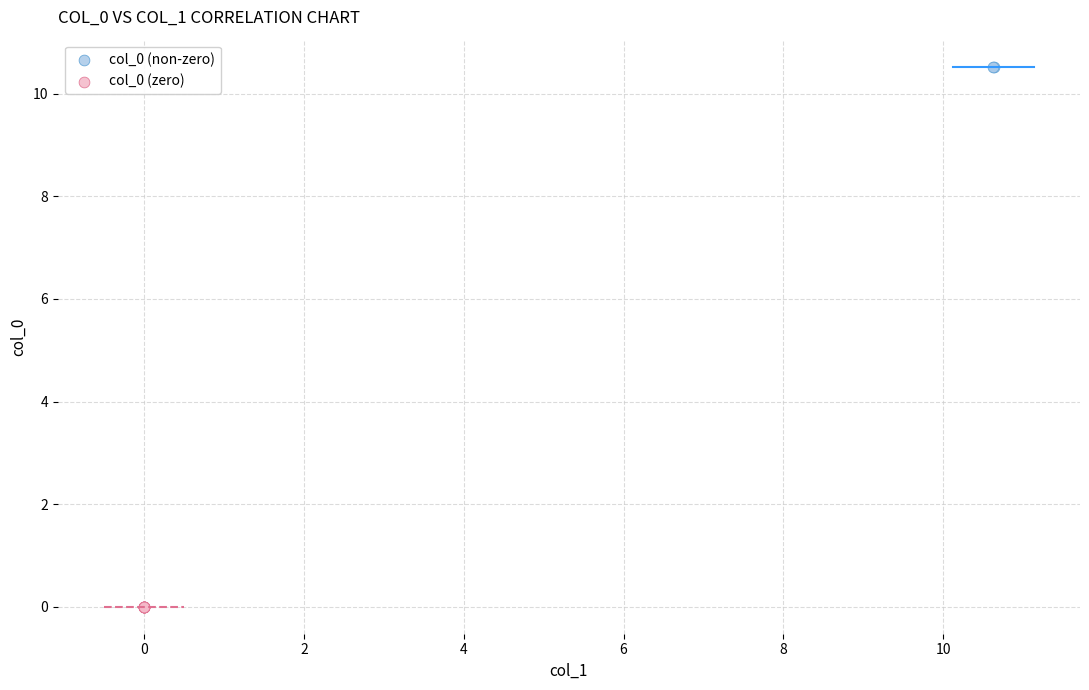

Which series contains the highest Y value?

col_0 (non-zero)